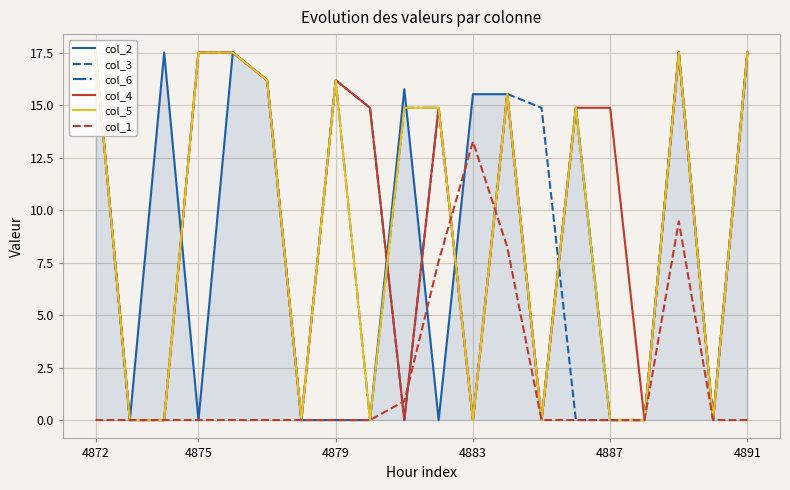

How many lines are shown in the chart?

6